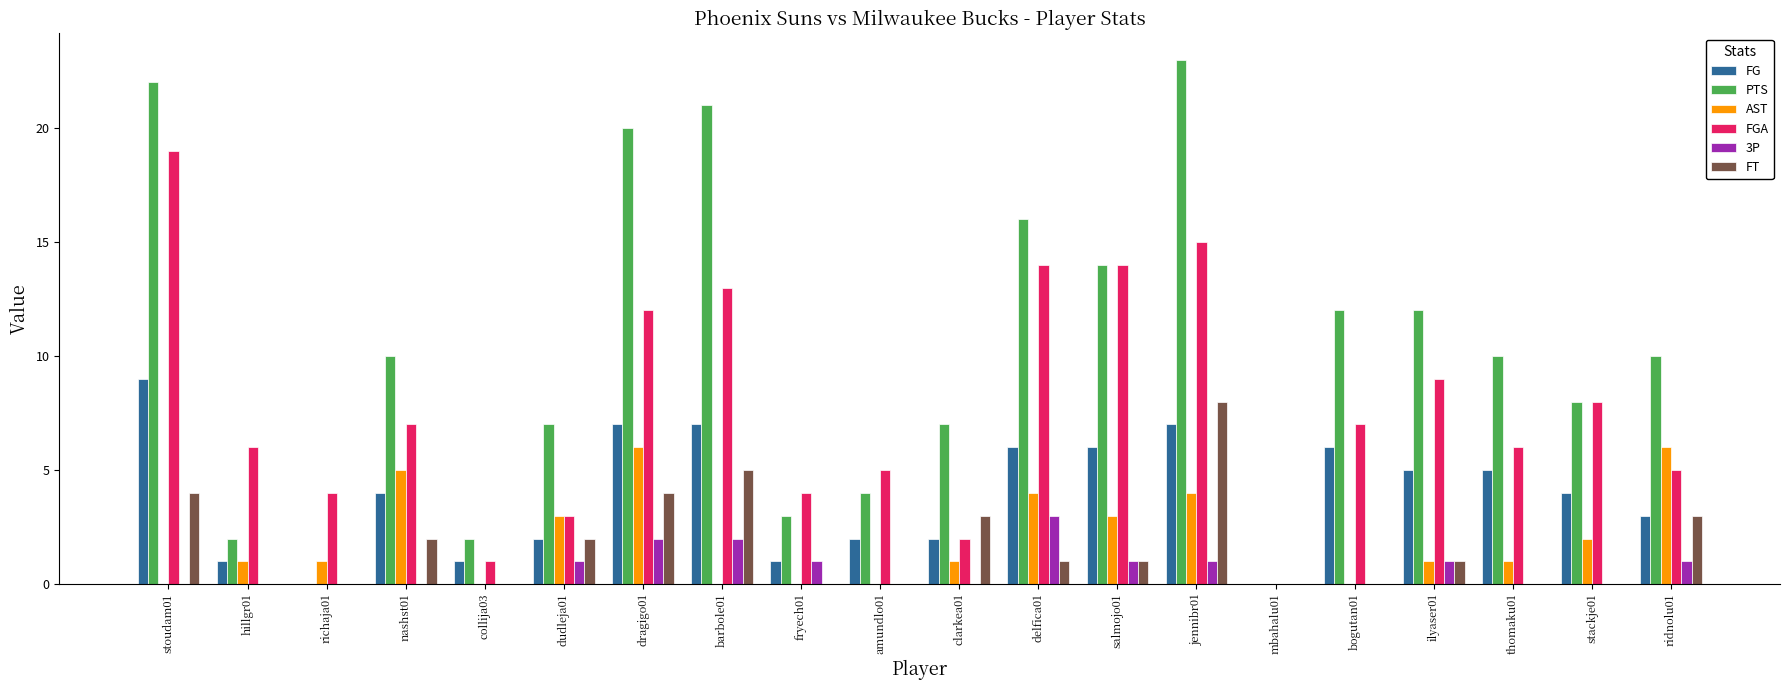

What is the highest value of the FG series?

9